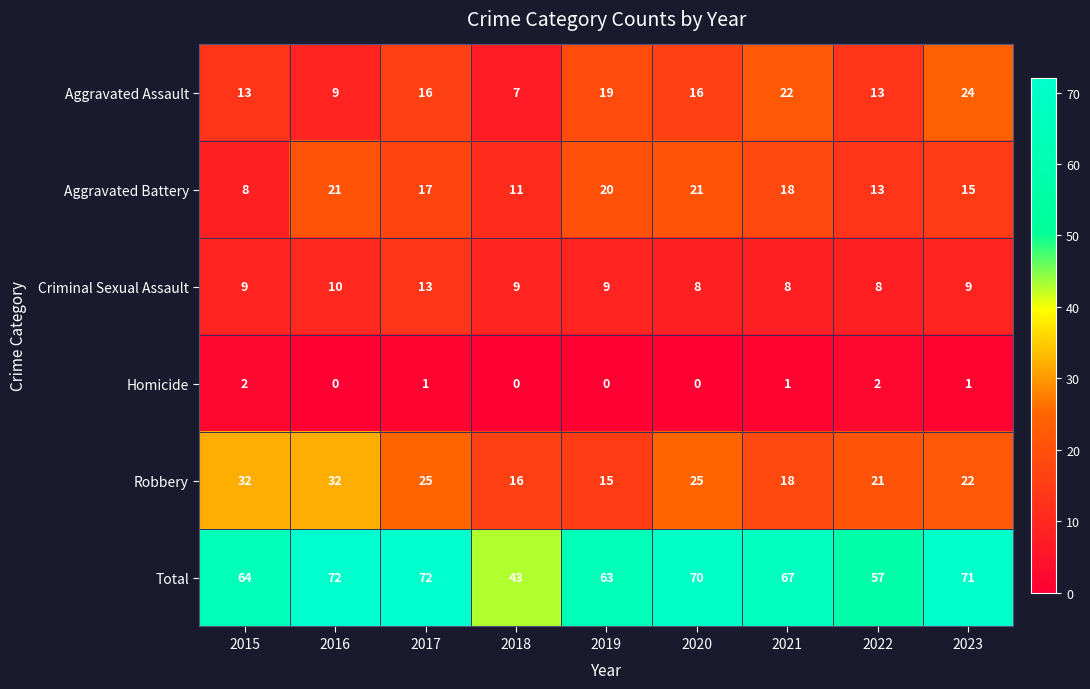

Count the number of categories in the chart.

9